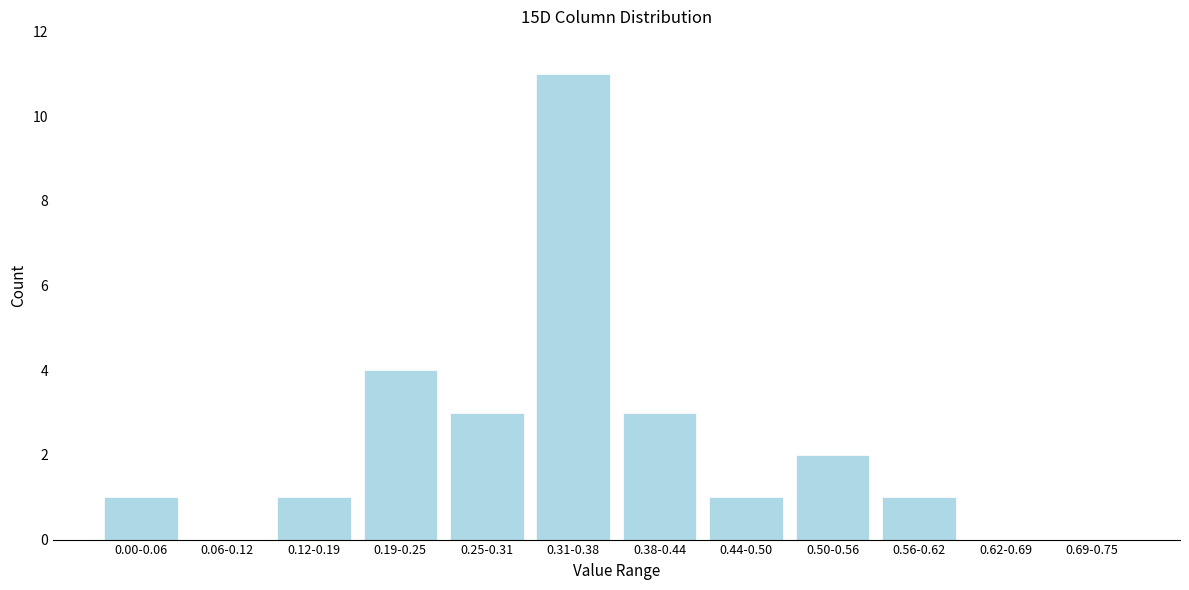

Reading right to left, list all the values displayed in this chart.

0.69-0.75=0	0.62-0.69=0	0.56-0.62=1	0.50-0.56=2	0.44-0.50=1	0.38-0.44=3	0.31-0.38=11	0.25-0.31=3	0.19-0.25=4	0.12-0.19=1	0.06-0.12=0	0.00-0.06=1